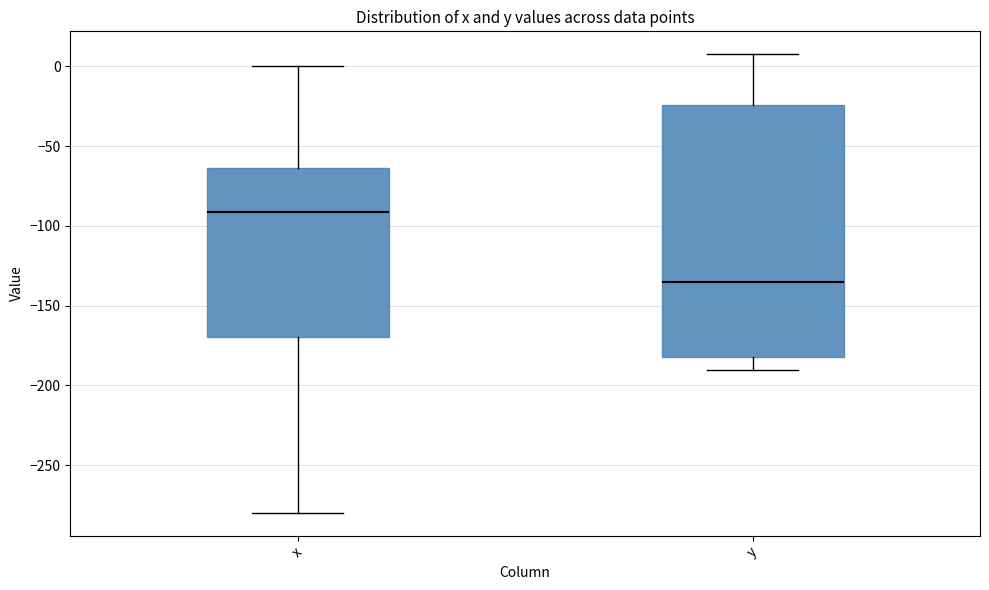

Which box has the highest median line?

x